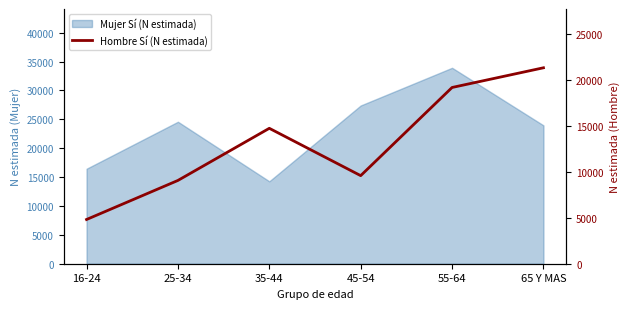

Reading left to right, what are all the values shown in this chart?

16-24=4820	25-34=9077	35-44=14759	45-54=9600	55-64=19209	65 Y MAS=21356